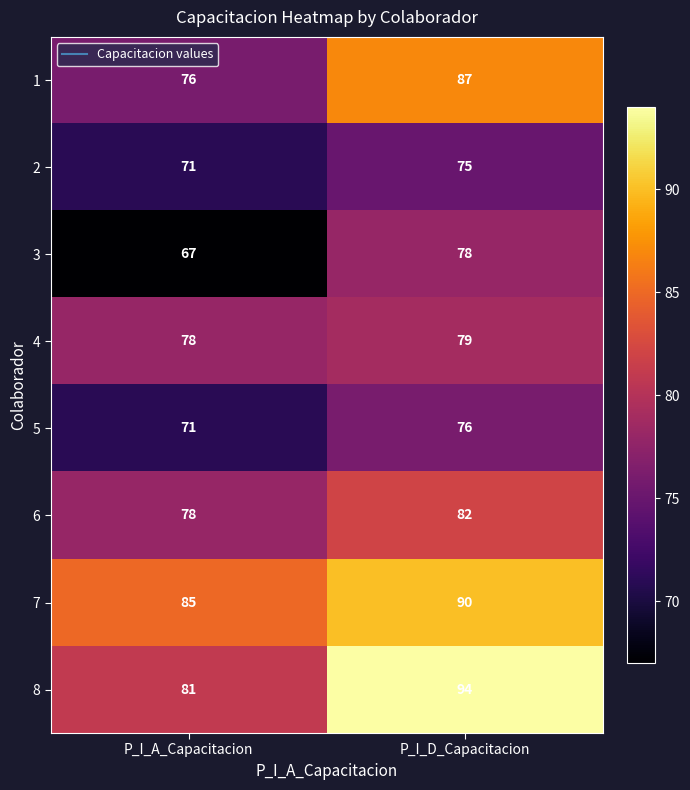

What is the difference between the maximum and minimum values in the 6 series?

4